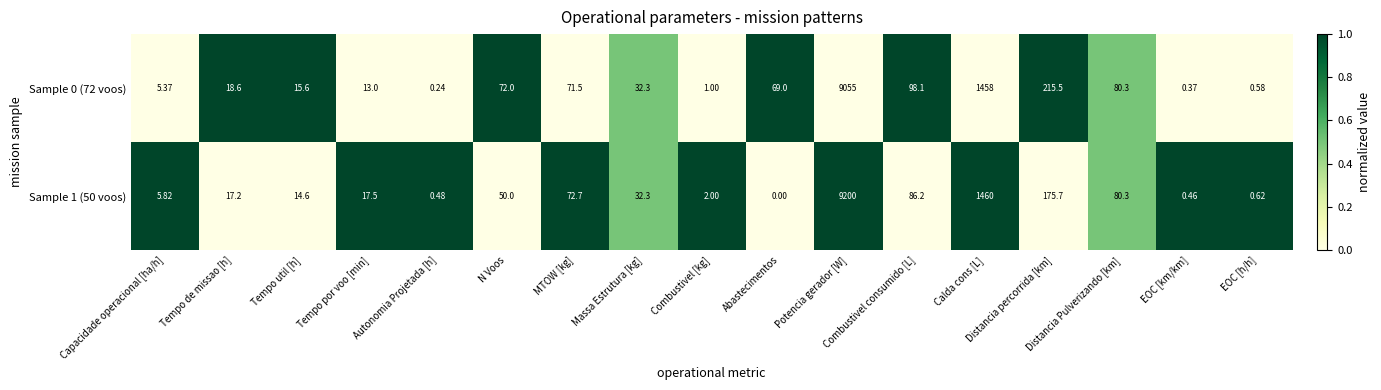

Count the number of categories in the chart.

17